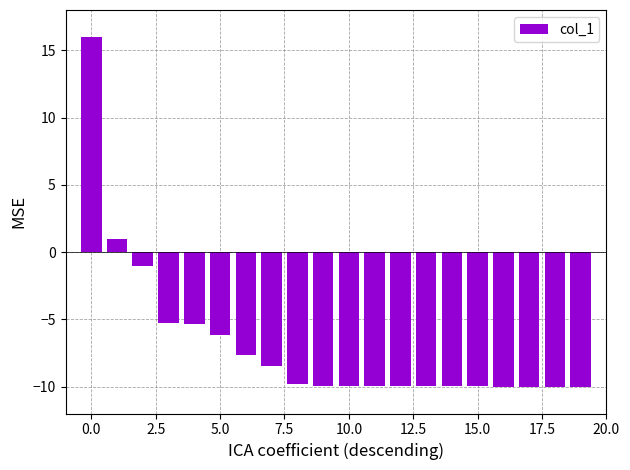

What is the difference between the second highest and second lowest values?

10.9